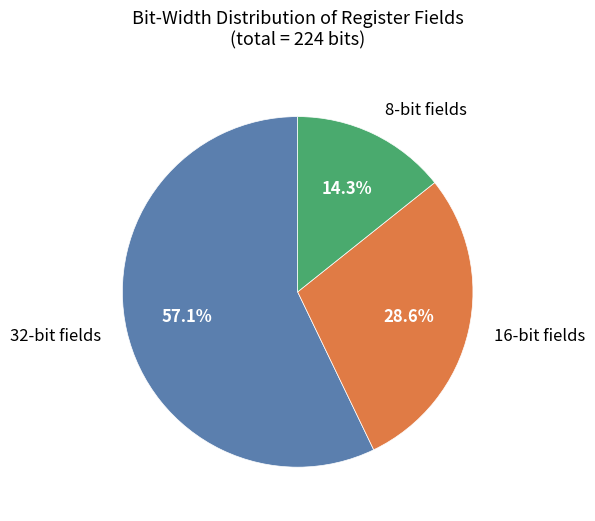

Is there any slice that represents more than half of the pie?

Yes